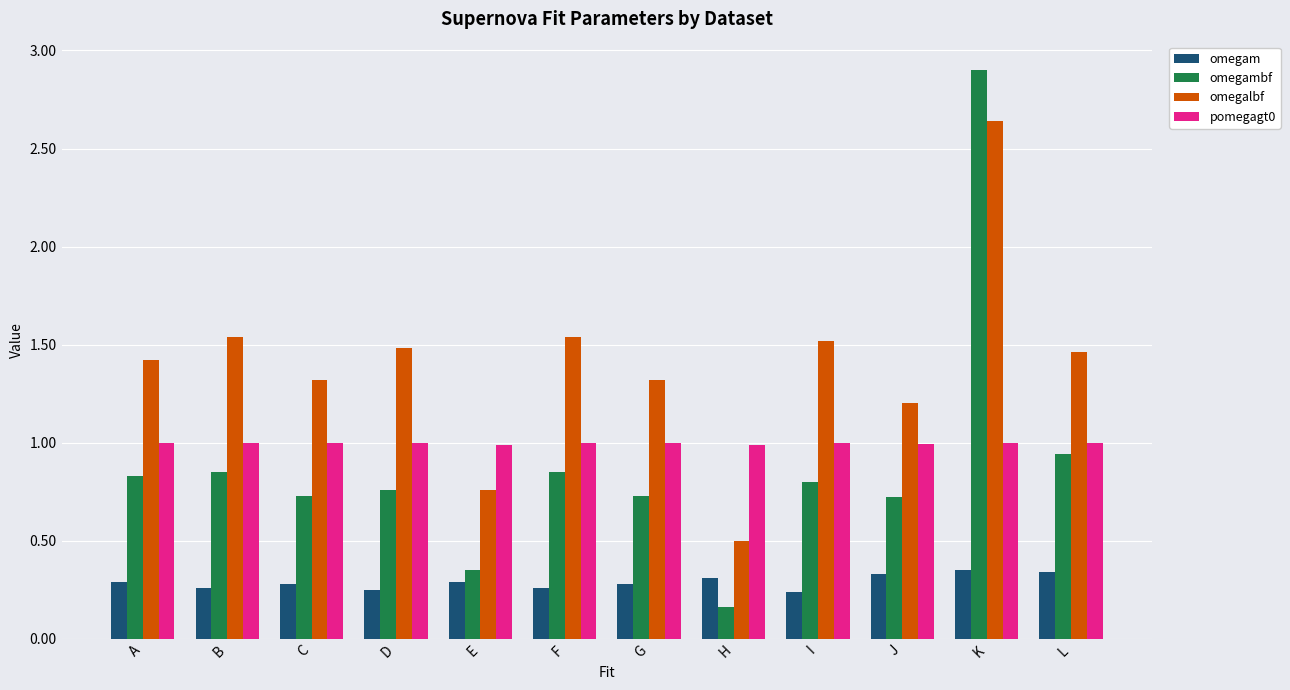

The value of pomegagt0 at K is 1.0. True or false?

True